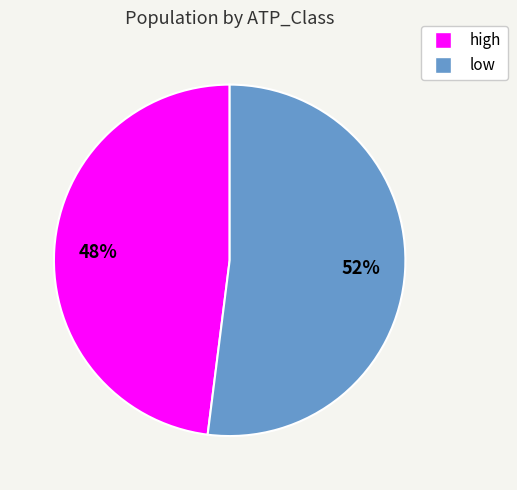

The low slice represents 58% of the pie. True or false?

False